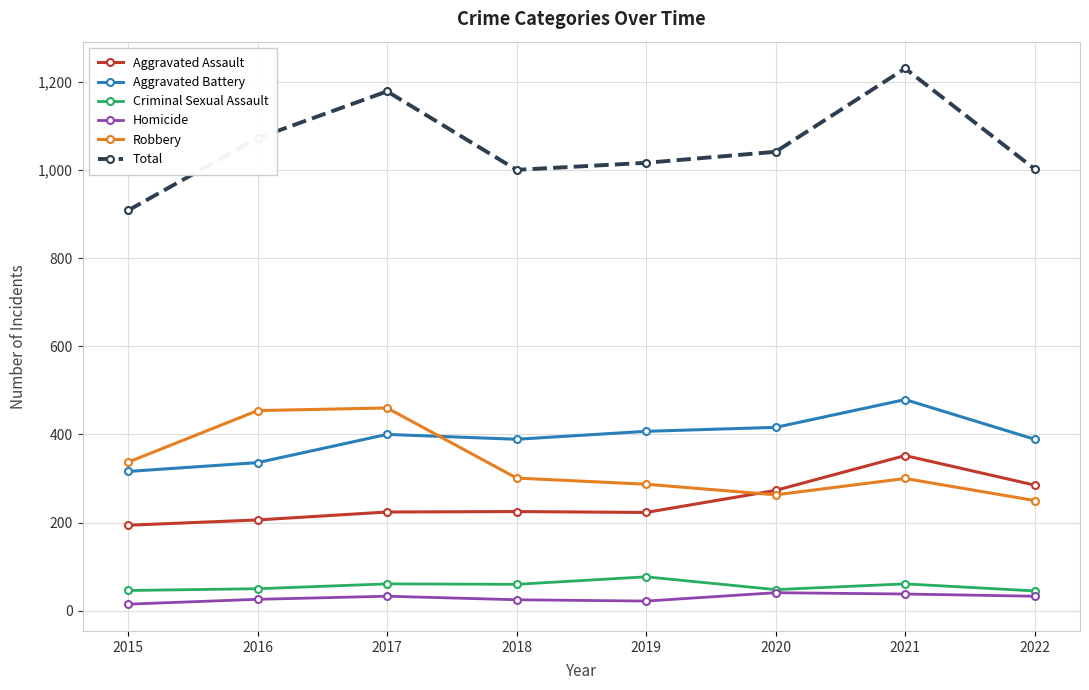

The value of Criminal Sexual Assault at 2017 is 14. True or false?

False